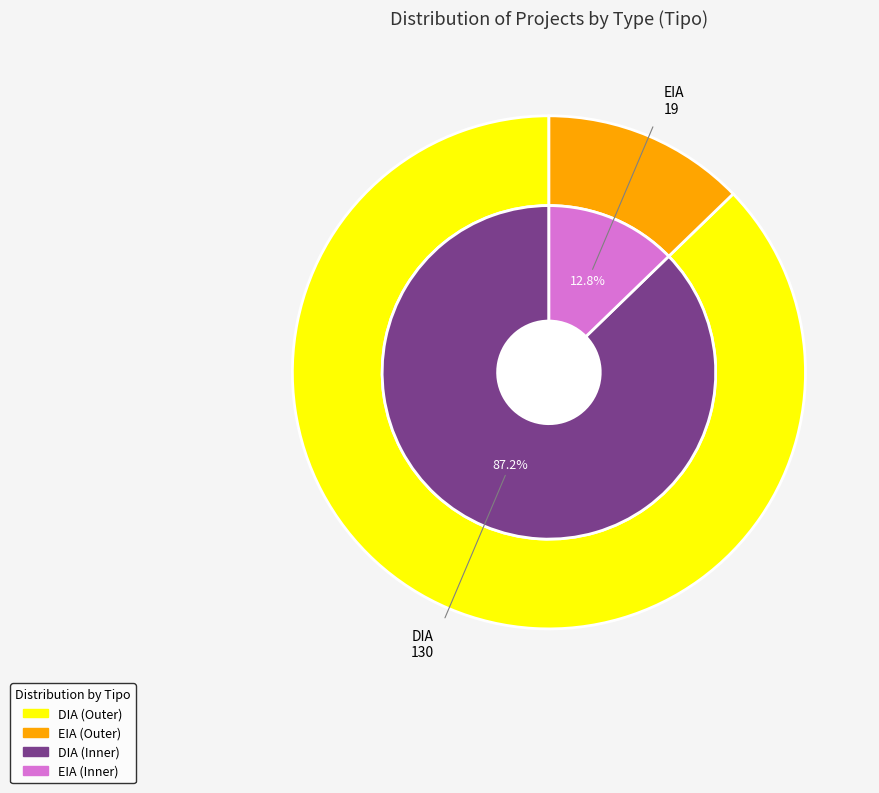

Does EIA represent more than half of the total?

No